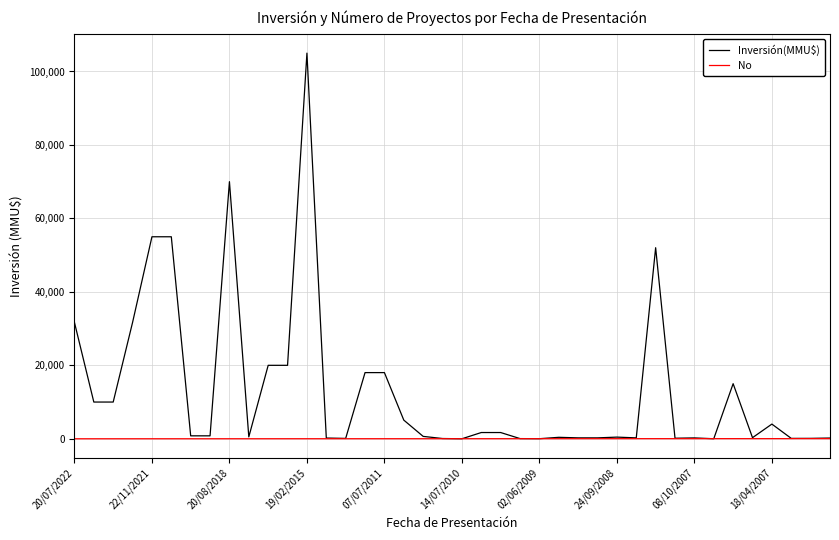

Count the number of data series in this chart.

2